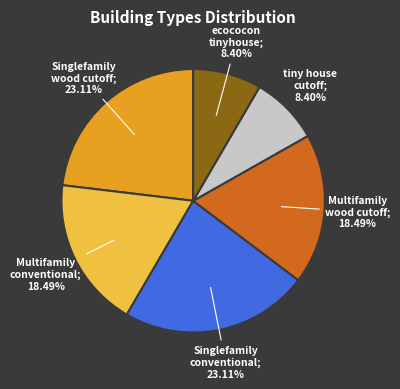

How many segments does this pie chart have?

6